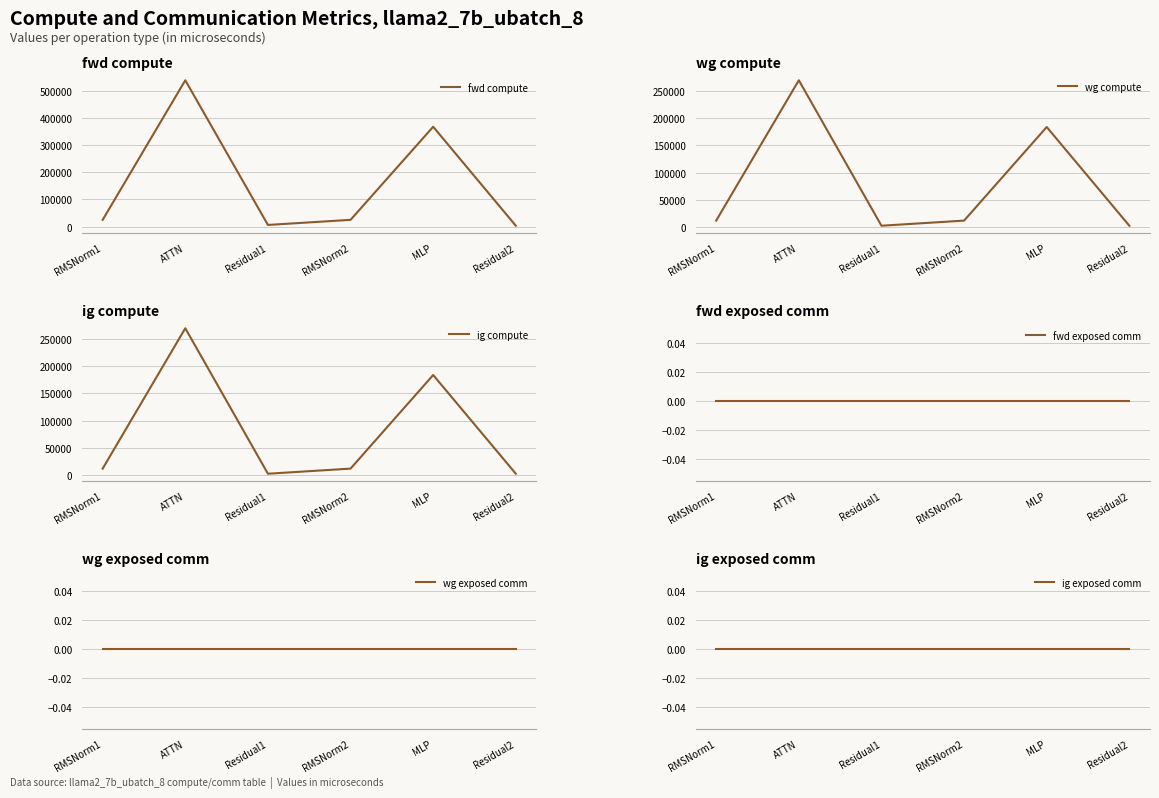

Does the chart display data point markers on the line(s)?

No